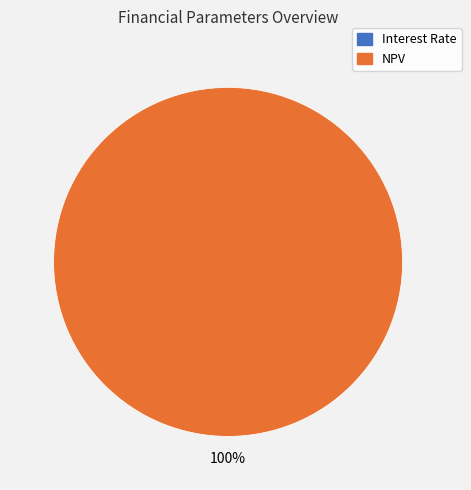

To the nearest percent, what is the difference between the largest and smallest slice percentages?

100%